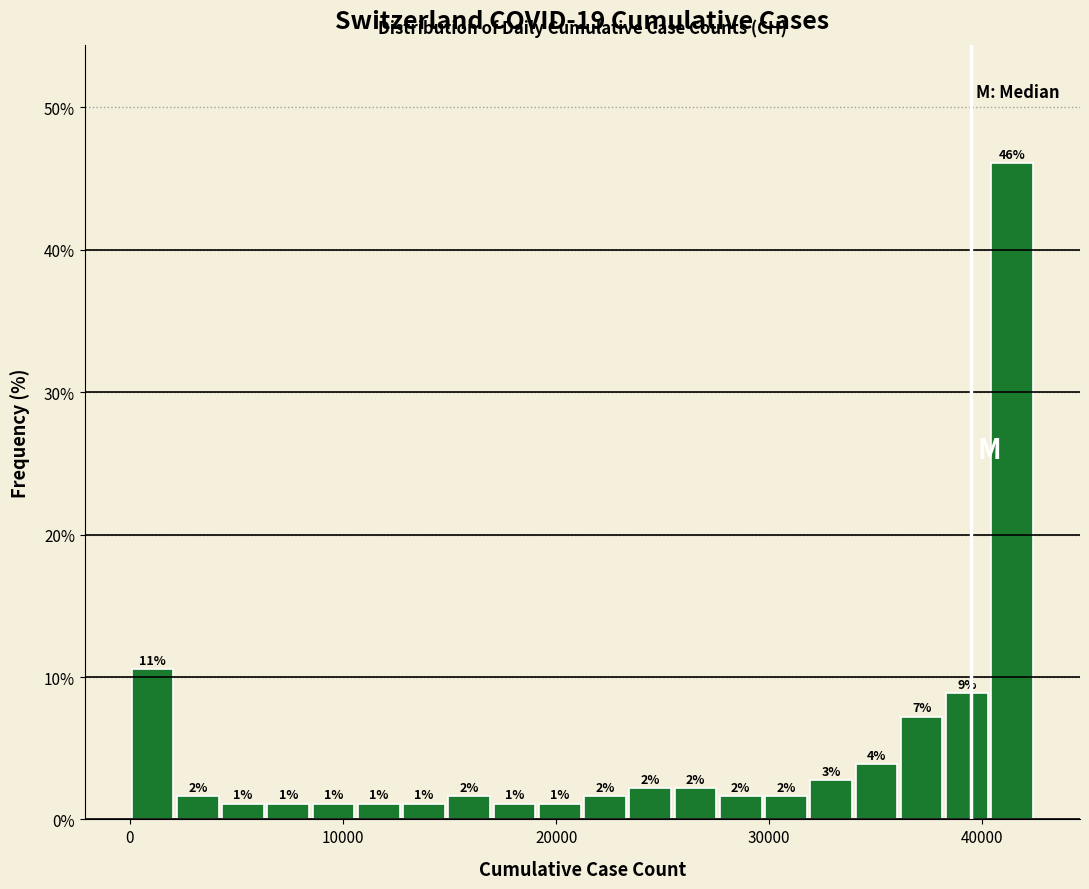

Read against the x-axis, roughly where is the centre of the tallest bar?

41000